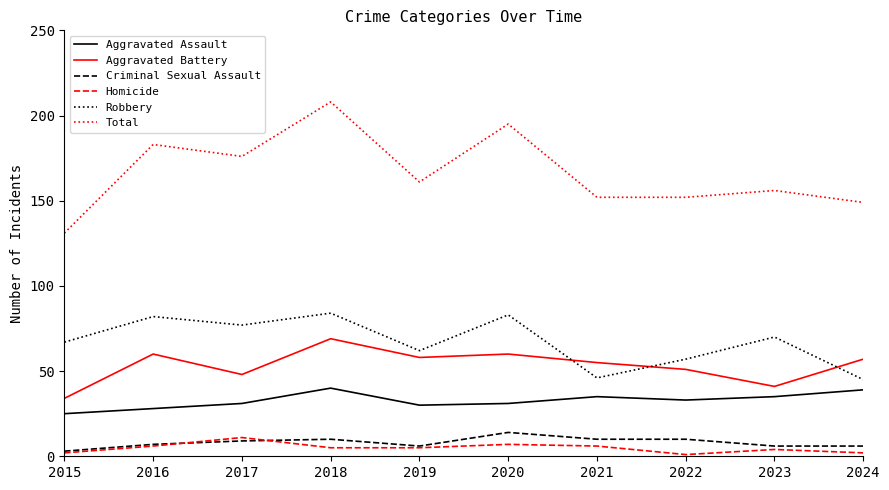

Is the value of Criminal Sexual Assault at 2016 greater than the value of Total at 2023?

No